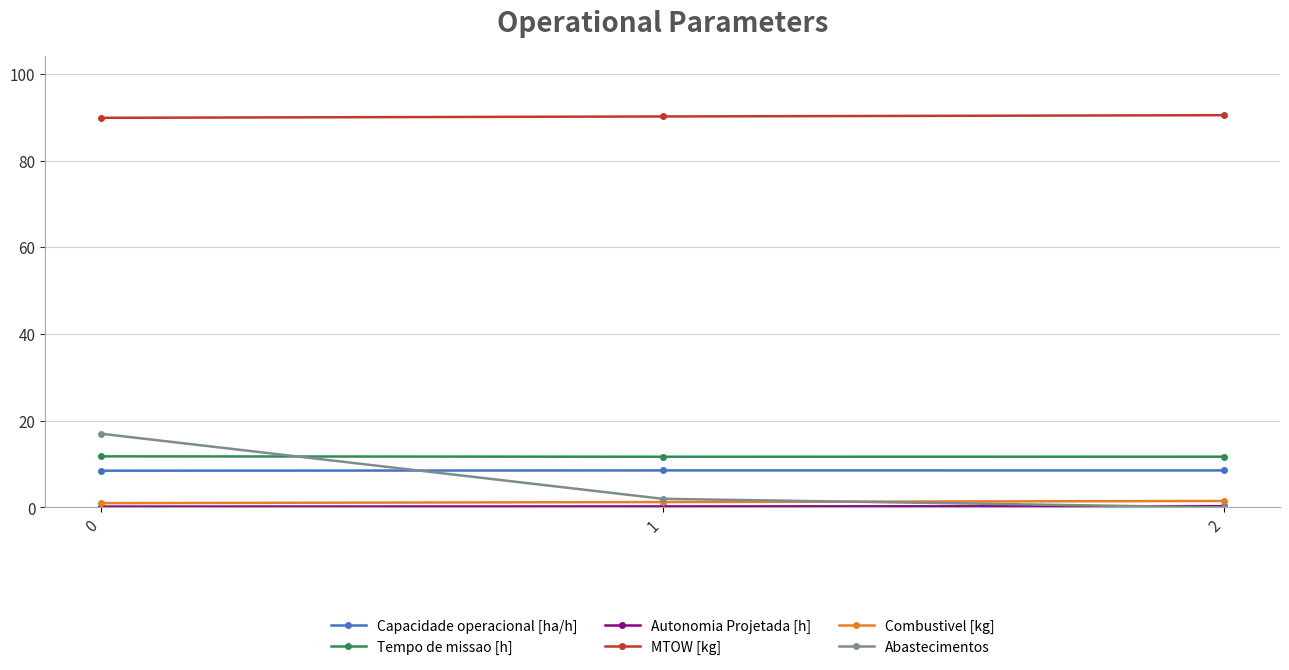

Which series has the largest total across all categories?

MTOW [kg]